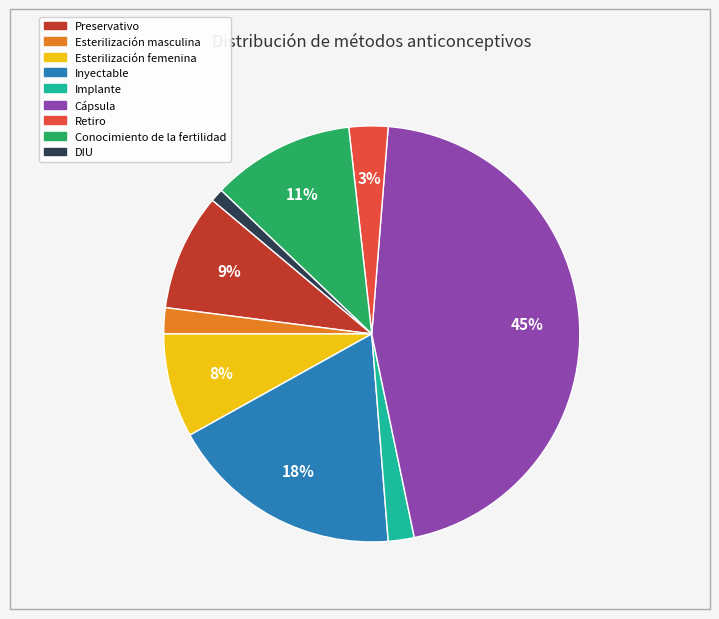

Is the sum of Esterilización femenina and Implante greater than half?

No